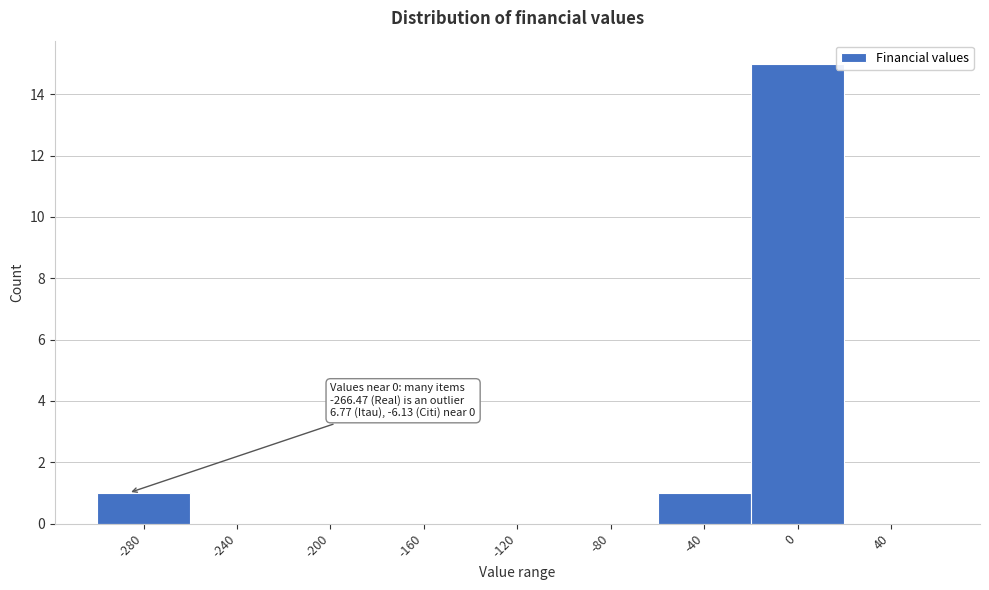

Reading left to right, extract all data points from this chart.

-280=1	-240=0	-200=0	-160=0	-120=0	-80=0	-40=1	0=15	40=0